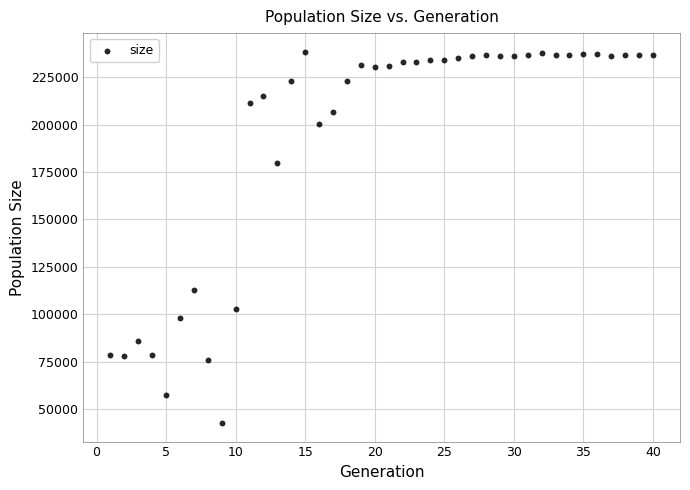

What Y value in the scatter plot is closest to 140584?

113026